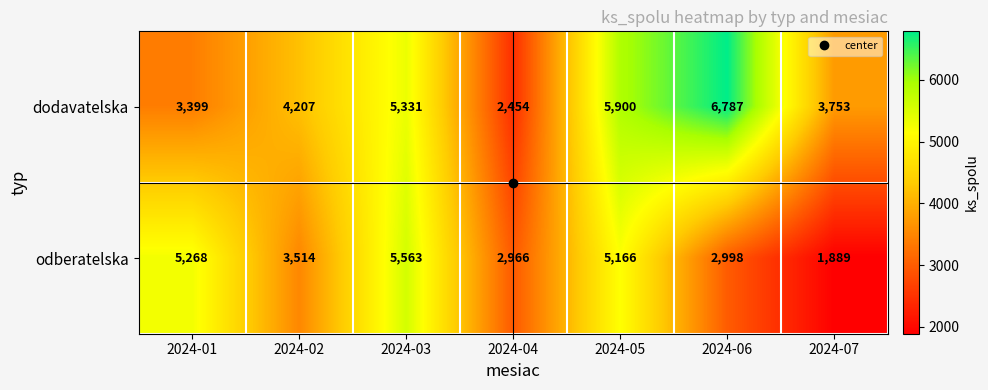

Which category has the lowest value across all series?

2024-07